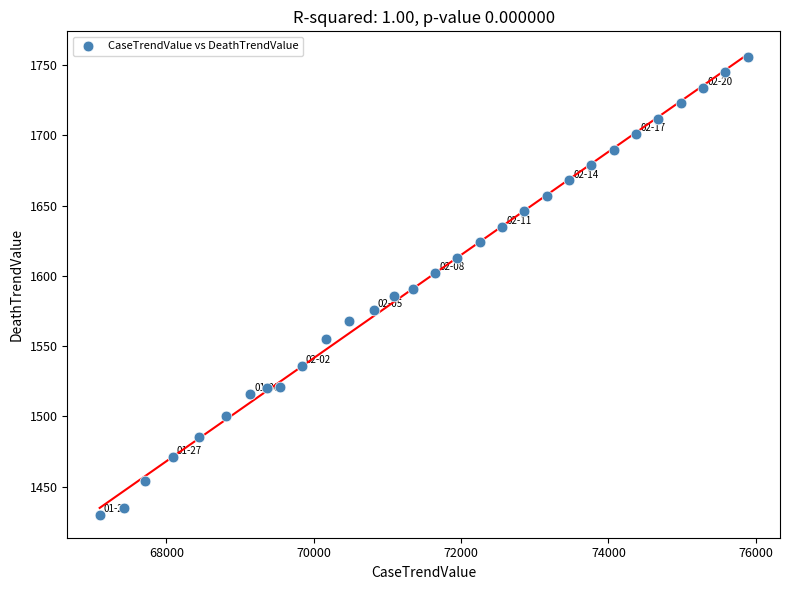

What is the range of Y values (max minus min)?

326